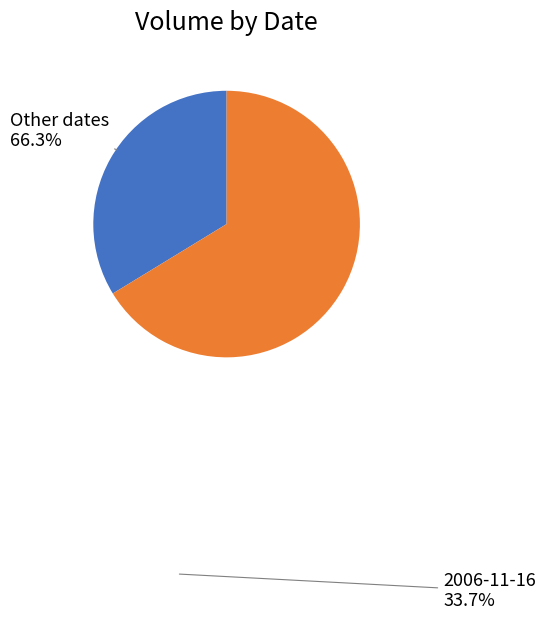

Is there any slice that represents more than half of the pie?

Yes